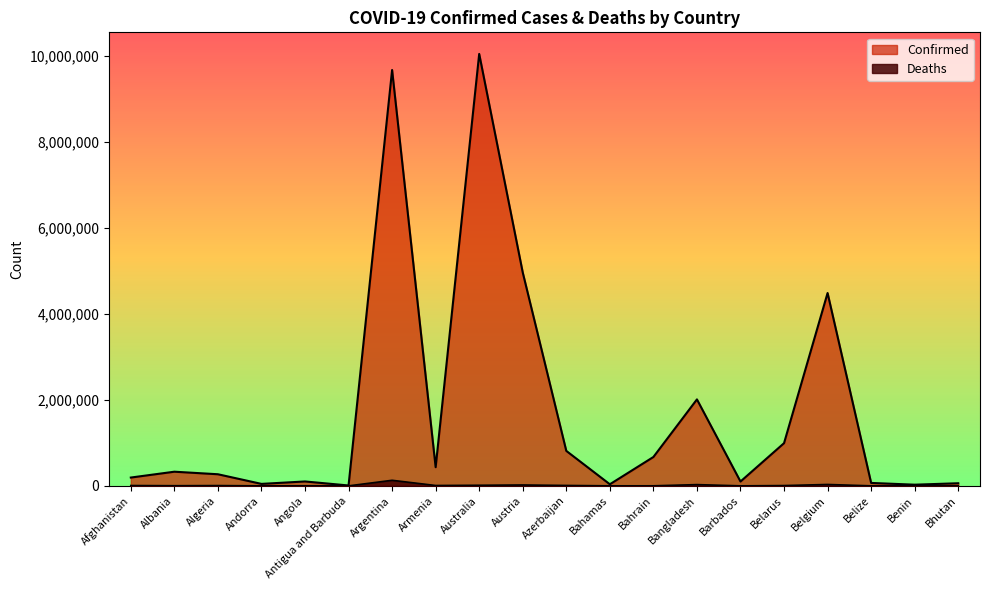

How many categories are shown in the chart?

20